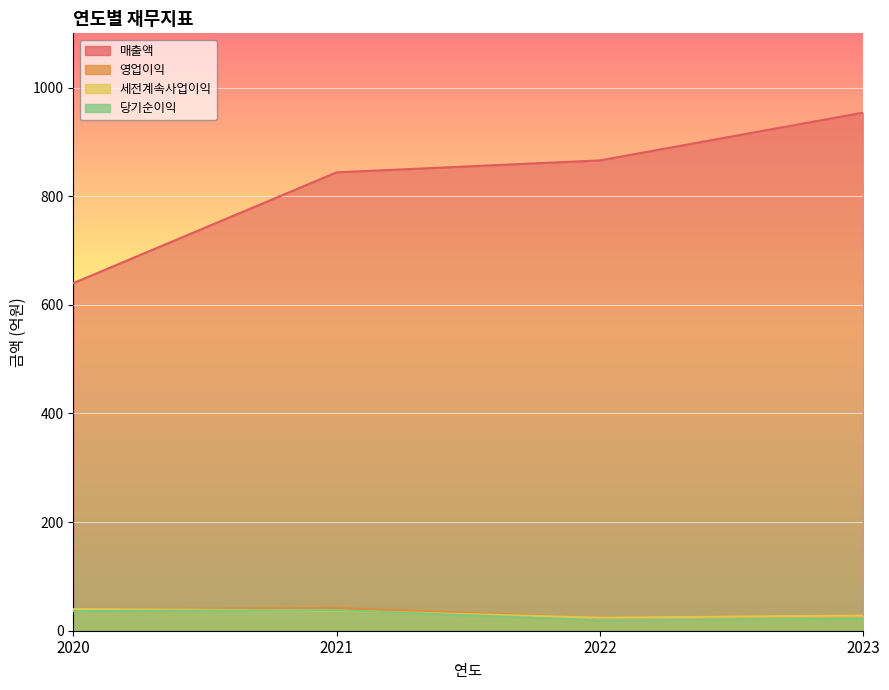

Reading left to right, what are all the values shown in this chart?

매출액: 640	844	866	954
영업이익: 39	42	24	28
세전계속사업이익: 40	37	24	28
당기순이익: 36	38	19	22